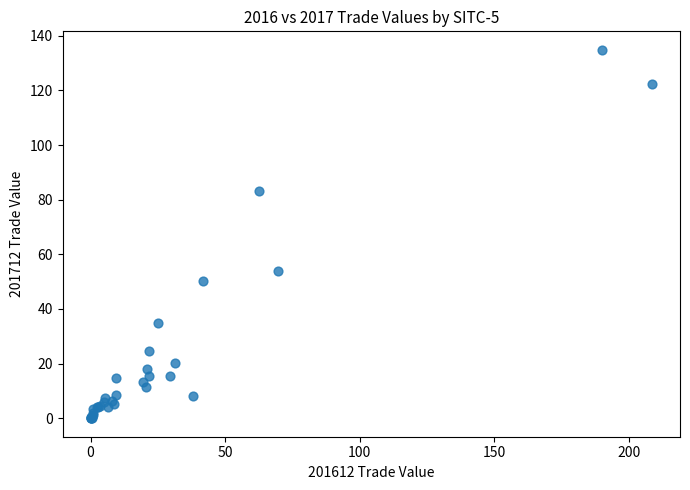

What Y value in the scatter plot is closest to 67?

54.1